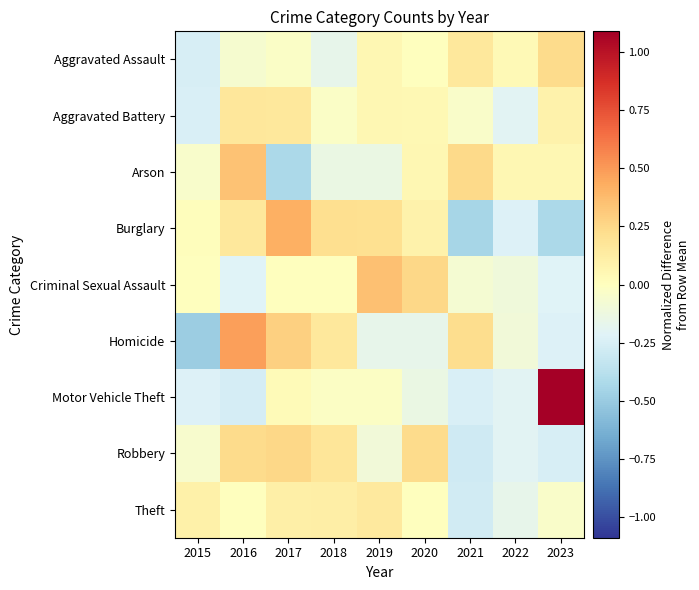

At which category does the chart reach its peak across all series?

2023